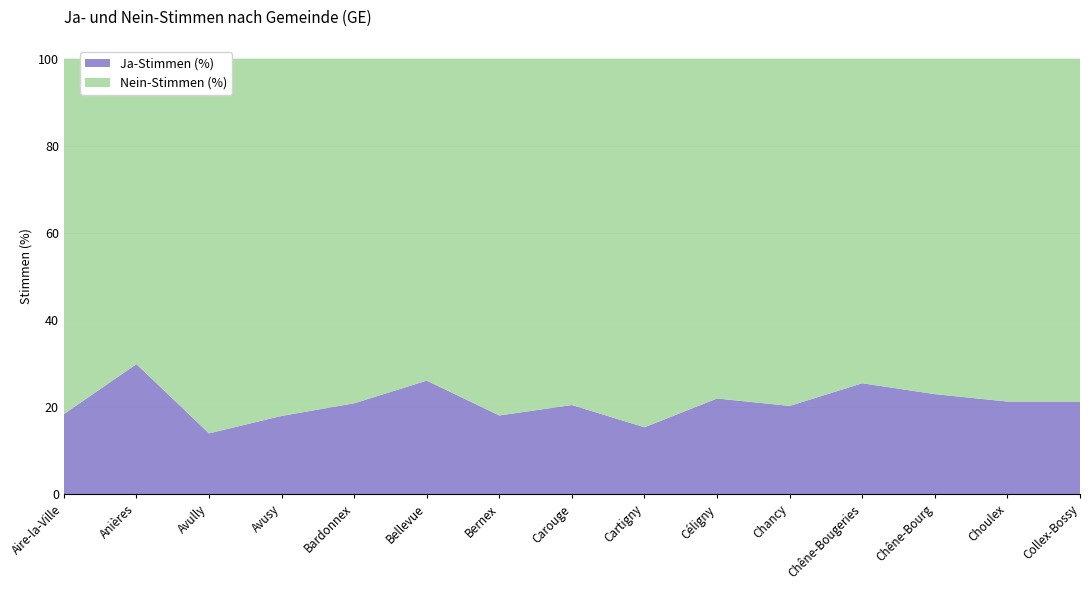

Reading left to right, what are all the values shown in this chart?

Ja_Stimmen_In_Prozent: 18.4	29.9	14.0	18.0	20.9	26.1	18.1	20.5	15.4	22.0	20.3	25.5	23.0	21.3	21.3
Nein_Stimmen_In_Prozent: 81.6	70.1	86.0	82.0	79.1	73.9	81.9	79.5	84.6	78.0	79.7	74.5	77.0	78.7	78.7